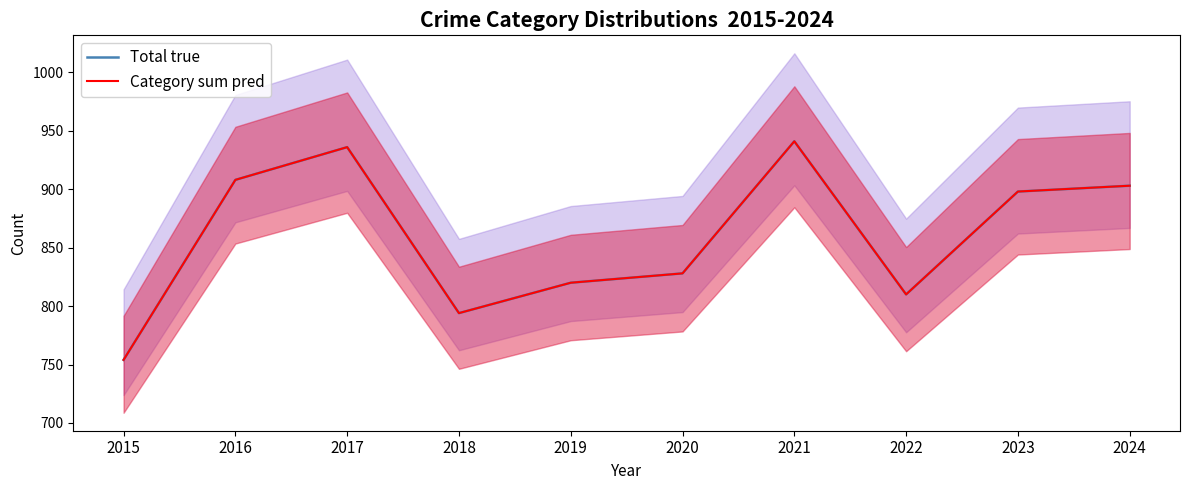

What is the average value of the Category sum pred series?

859